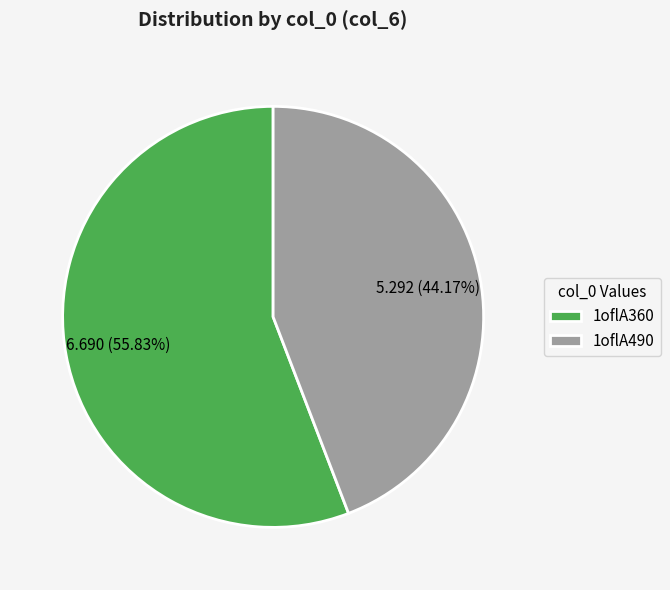

To the nearest percent, what percentage of the pie is 1oflA490?

44%